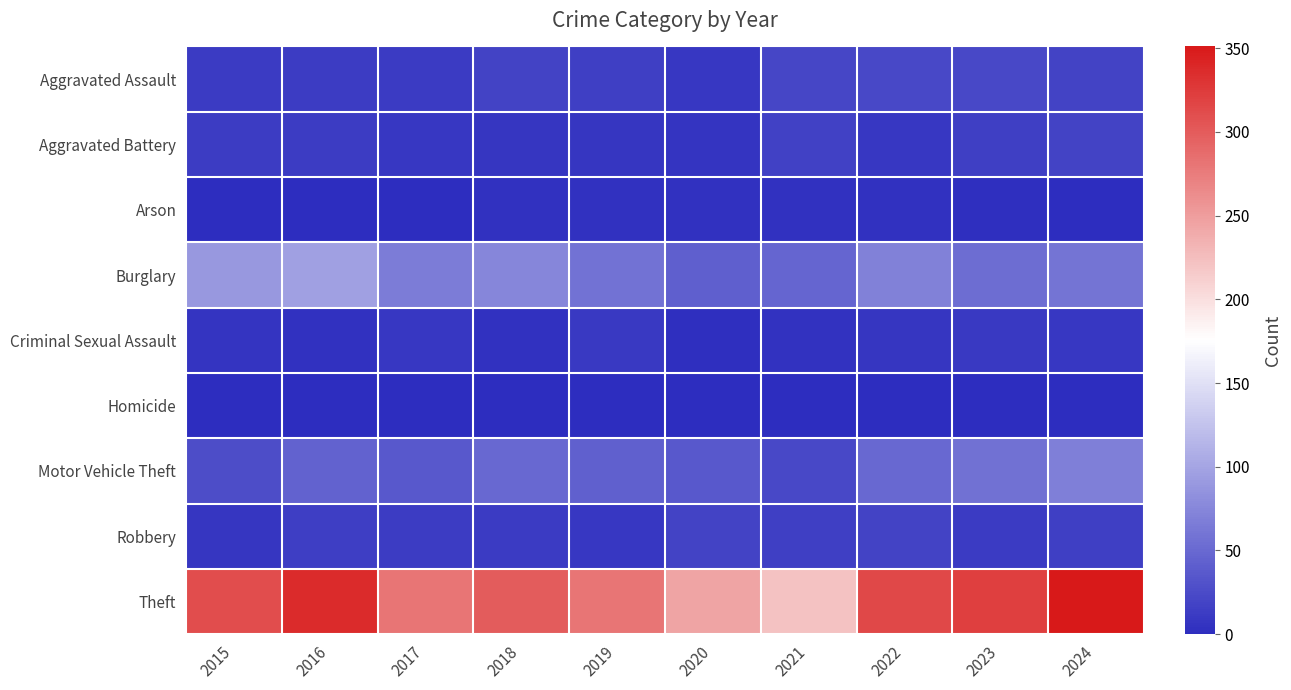

Between 2017 and 2018, which series saw the biggest shift?

Theft